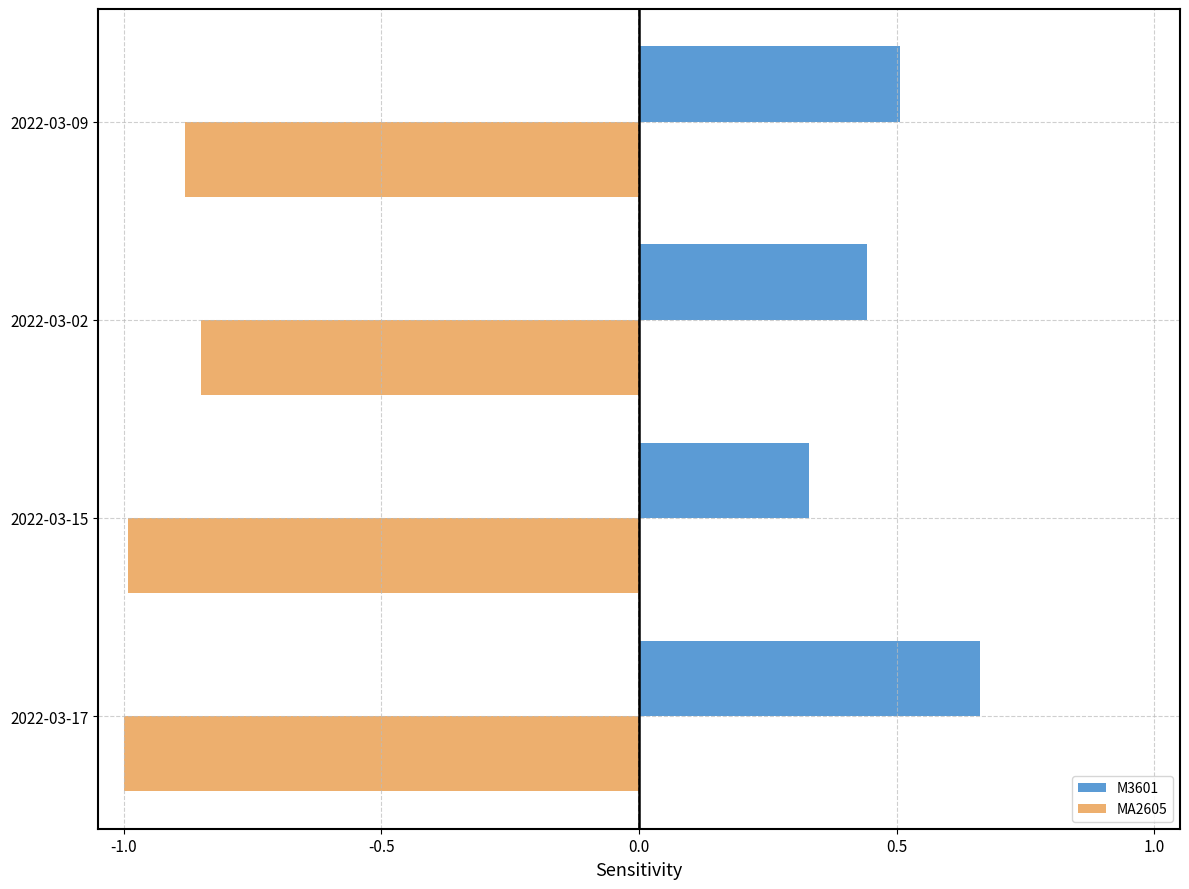

Which series has the largest total across all categories?

M3601